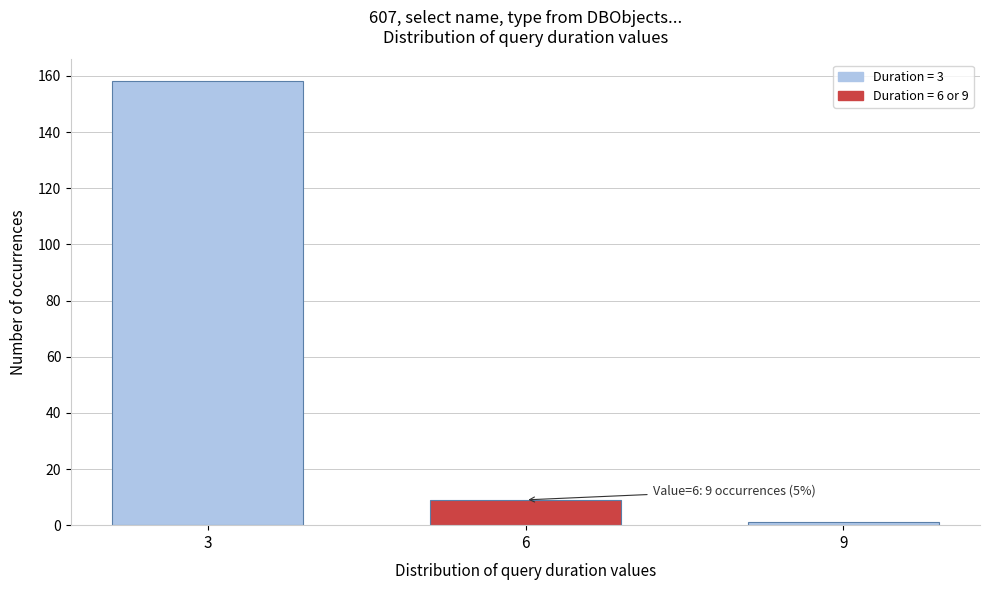

Reading left to right, transcribe all the data shown in this chart.

3=158	6=9	9=1